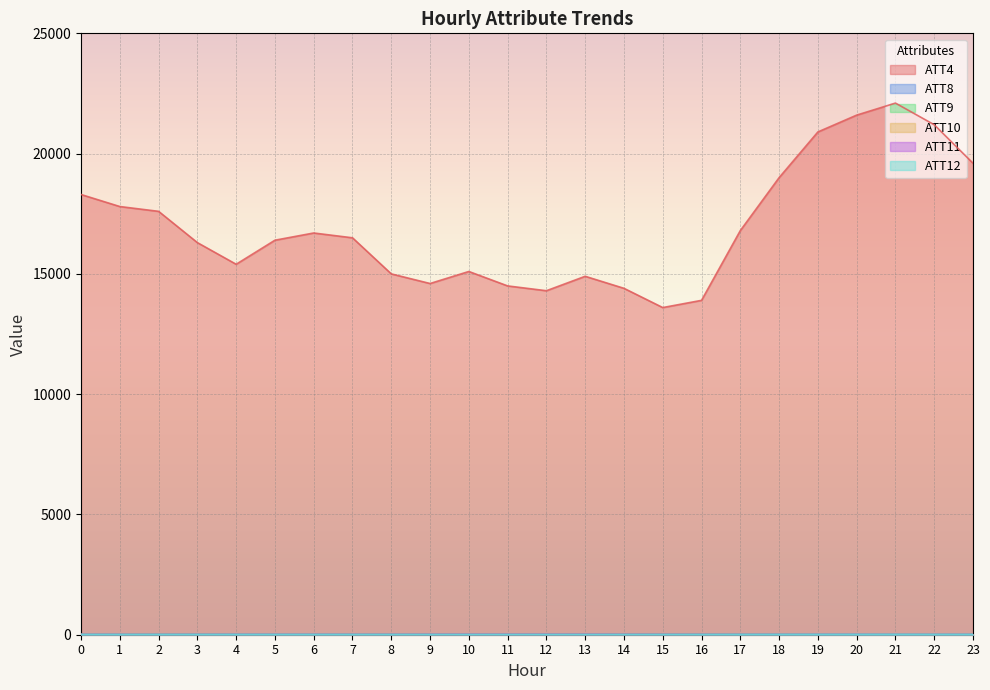

How many values in the ATT4 series are below 16500?

12